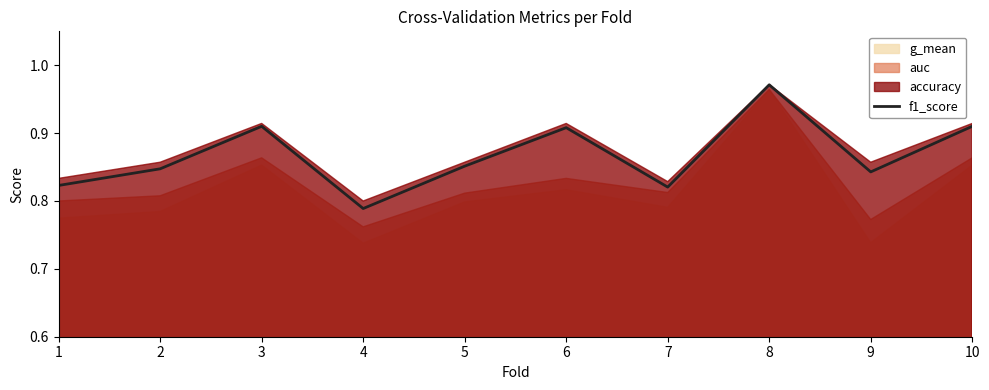

List the labels in order of value, smallest first.

4, 7, 1, 9, 2, 5, 6, 3, 10, 8